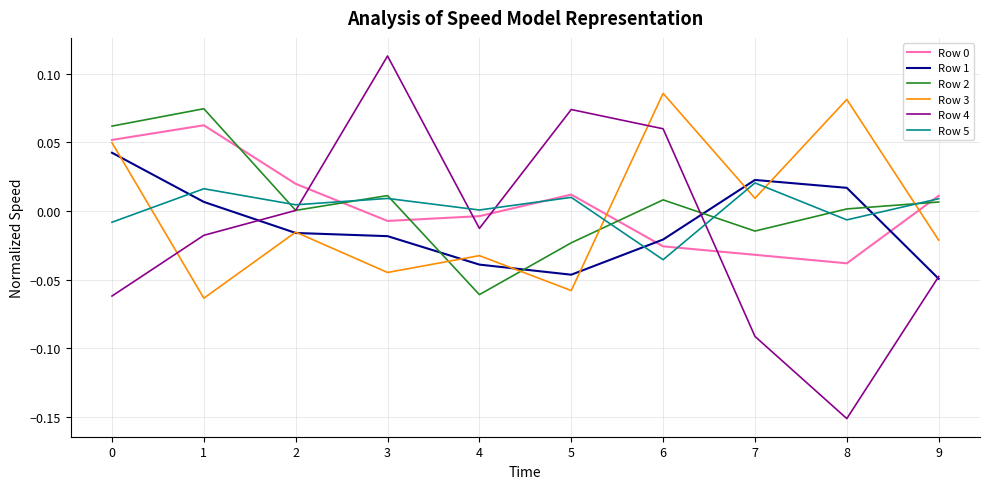

What is the spread (max minus min) of values at 8?

0.2